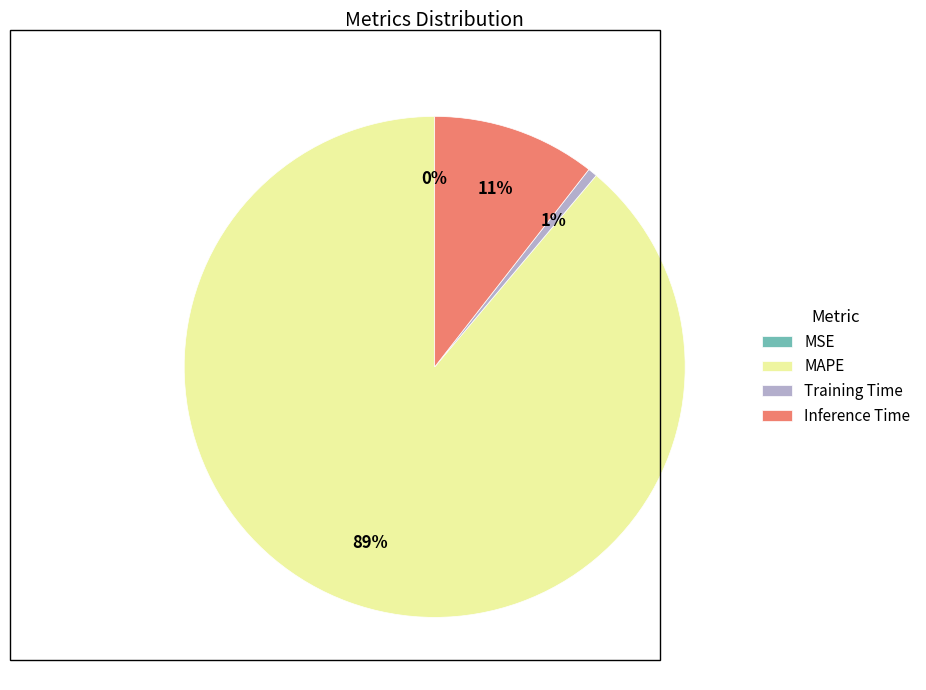

Is the sum of Training Time and MAPE greater than half?

Yes